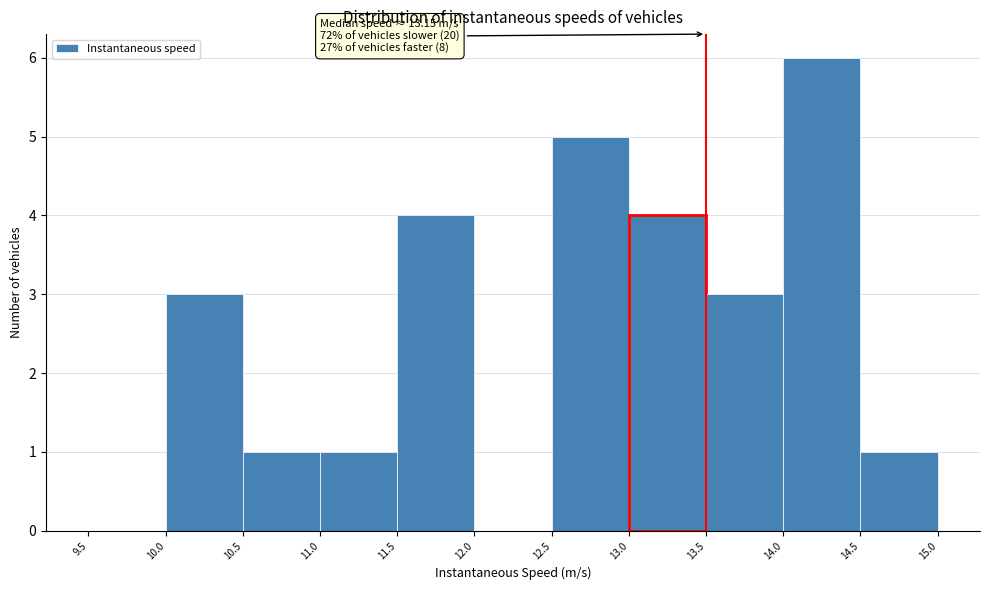

Over which range of the x-axis is the bar tallest?

14.0 to 14.5